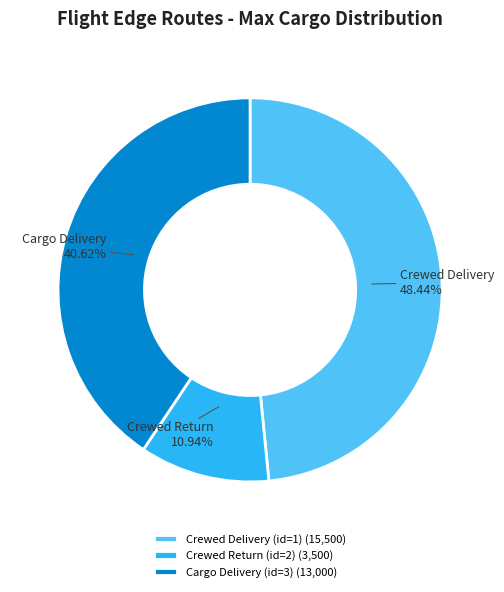

The Cargo Delivery (id=3) slice represents 27% of the pie. True or false?

False